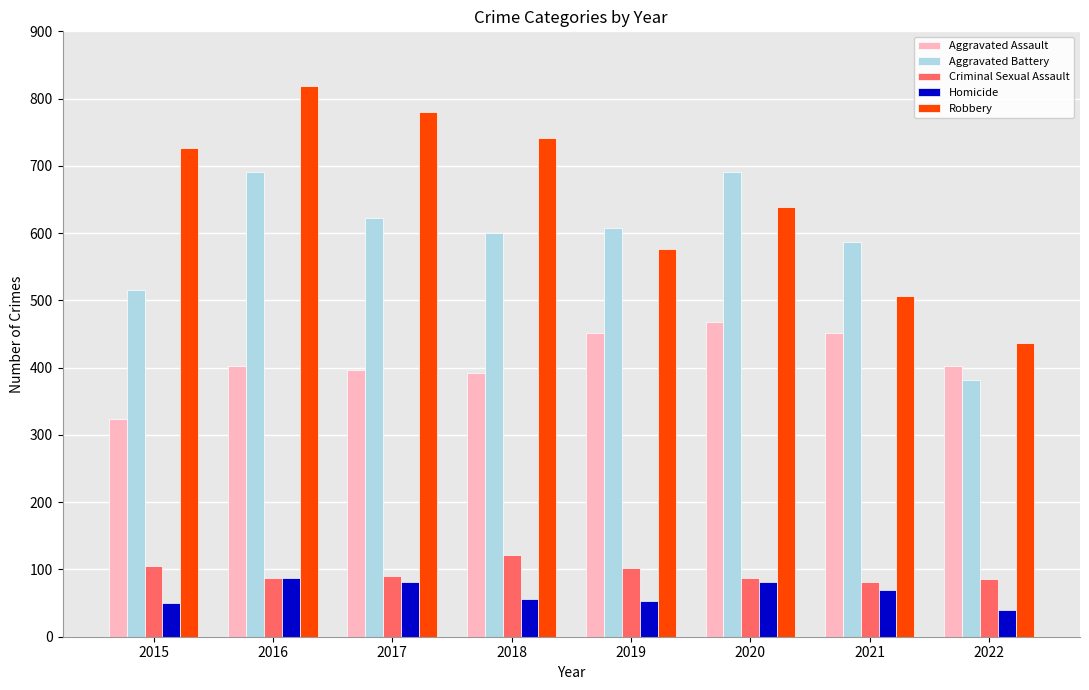

Which series has the widest spread of values?

Robbery